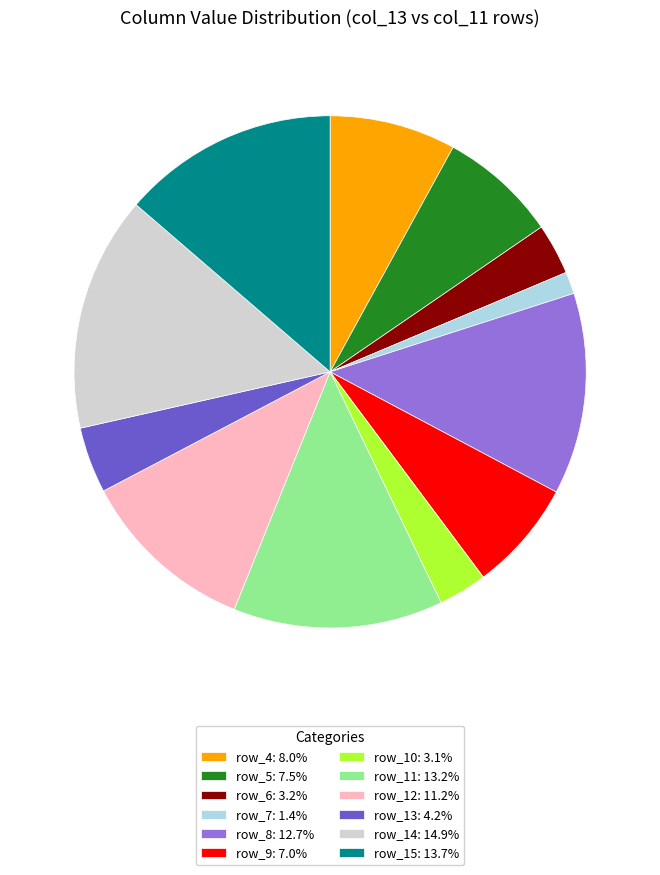

Does row_5 represent more than half of the total?

No